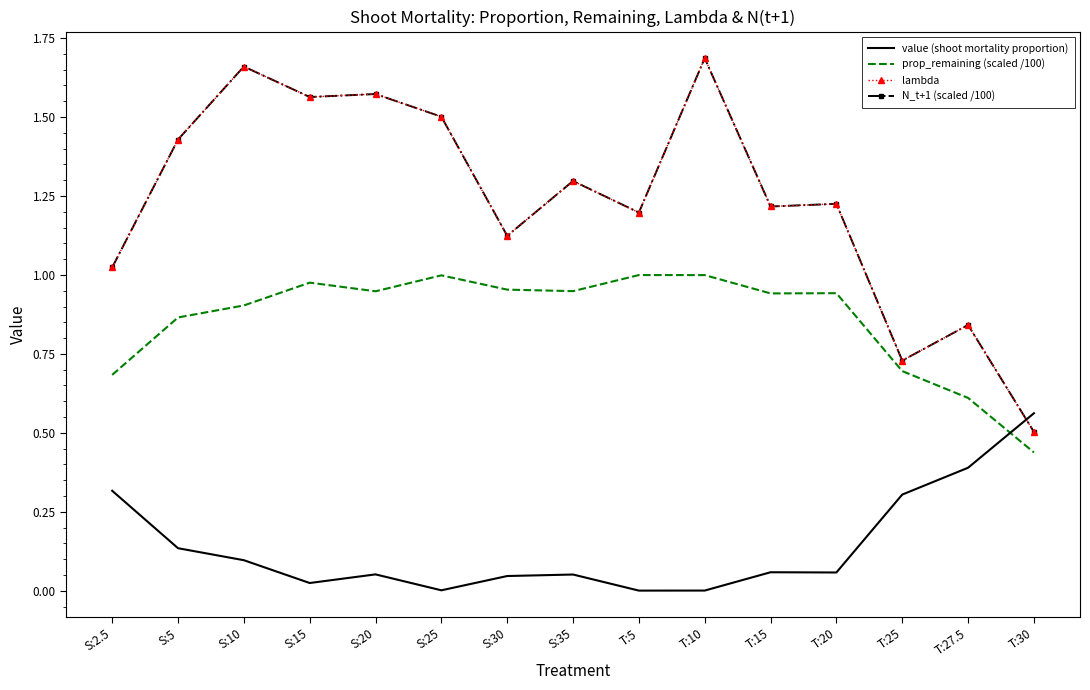

Reading right to left, what are all the values shown in this chart?

value (shoot mortality proportion): T:30=0.6	T:27.5=0.4	T:25=0.3	T:20=0.1	T:15=0.1	T:10=0.0	T:5=0.0	S:35=0.1	S:30=0.0	S:25=0.0	S:20=0.1	S:15=0.0	S:10=0.1	S:5=0.1	S:2.5=0.3
prop_remaining (scaled /100): T:30=0.4	T:27.5=0.6	T:25=0.7	T:20=0.9	T:15=0.9	T:10=1.0	T:5=1.0	S:35=0.9	S:30=1.0	S:25=1.0	S:20=0.9	S:15=1.0	S:10=0.9	S:5=0.9	S:2.5=0.7
lambda: T:30=0.5	T:27.5=0.8	T:25=0.7	T:20=1.2	T:15=1.2	T:10=1.7	T:5=1.2	S:35=1.3	S:30=1.1	S:25=1.5	S:20=1.6	S:15=1.6	S:10=1.7	S:5=1.4	S:2.5=1.0
N_t+1 (scaled /100): T:30=0.5	T:27.5=0.8	T:25=0.7	T:20=1.2	T:15=1.2	T:10=1.7	T:5=1.2	S:35=1.3	S:30=1.1	S:25=1.5	S:20=1.6	S:15=1.6	S:10=1.7	S:5=1.4	S:2.5=1.0